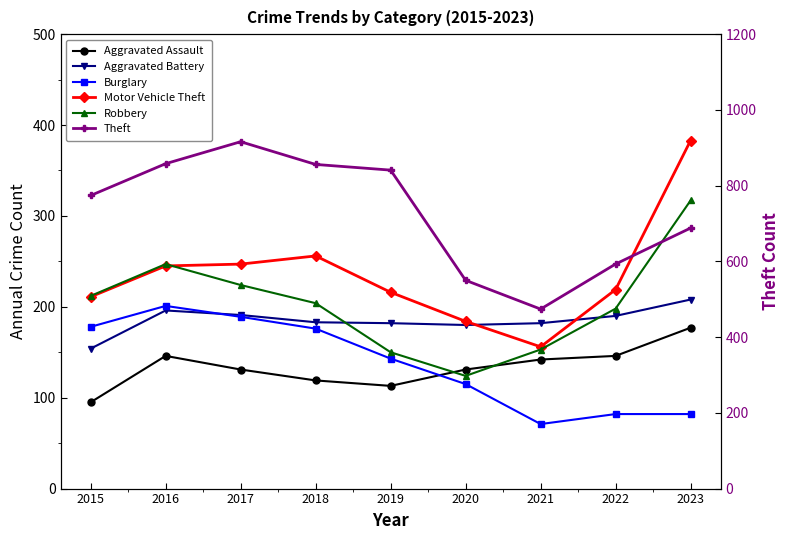

Is it true that Theft equals 593 at 2022?

True